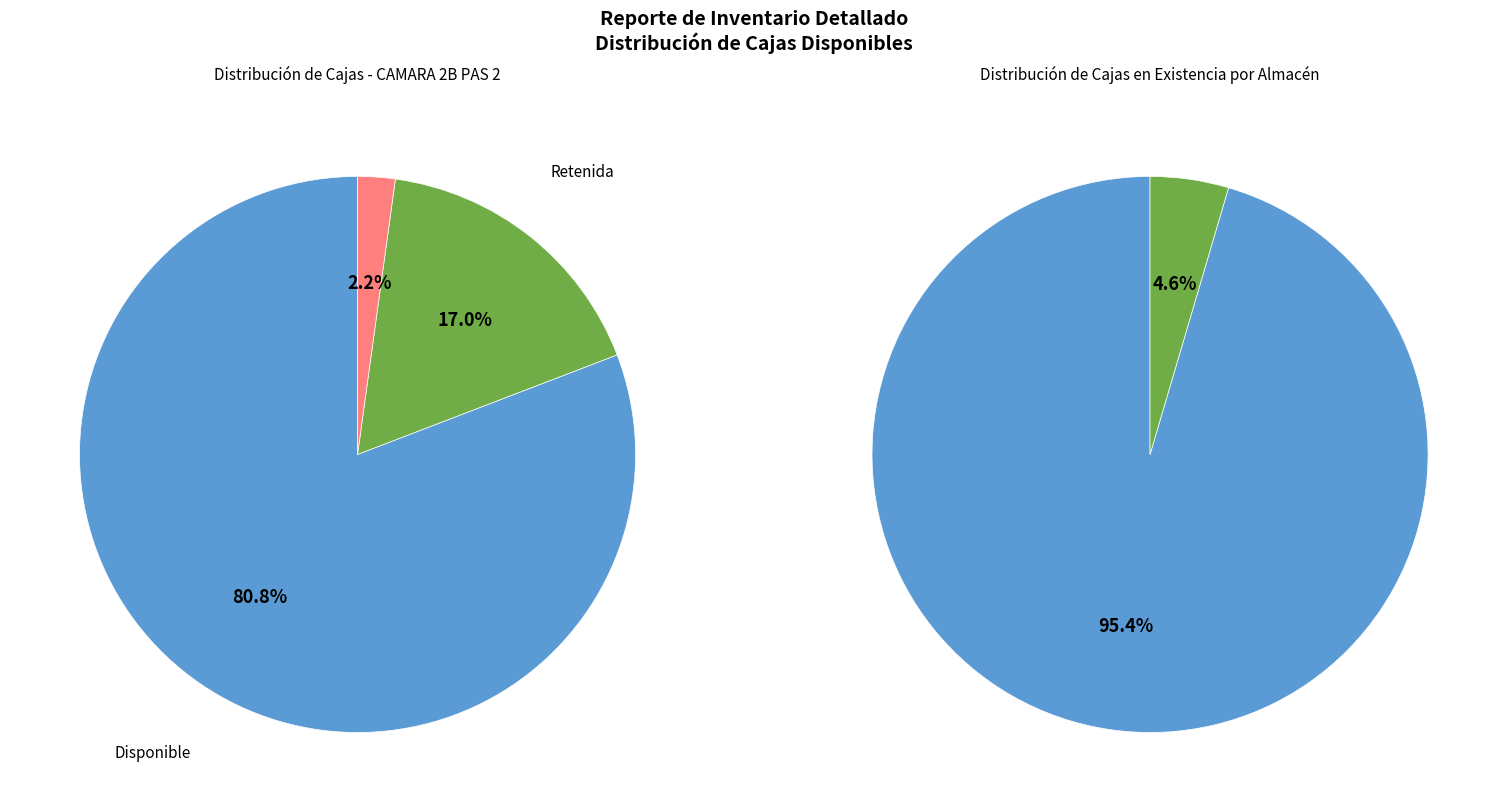

To the nearest percent, what is the difference between the 2 and 24 slice percentages?

8%